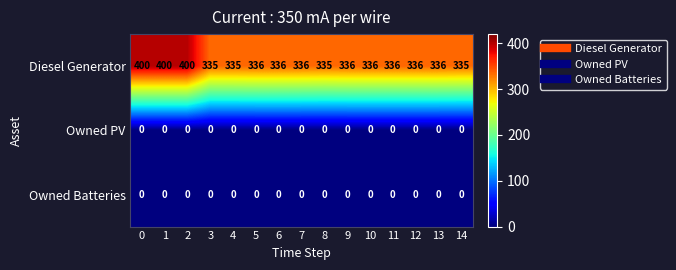

What is the total value across all series at 2?

400